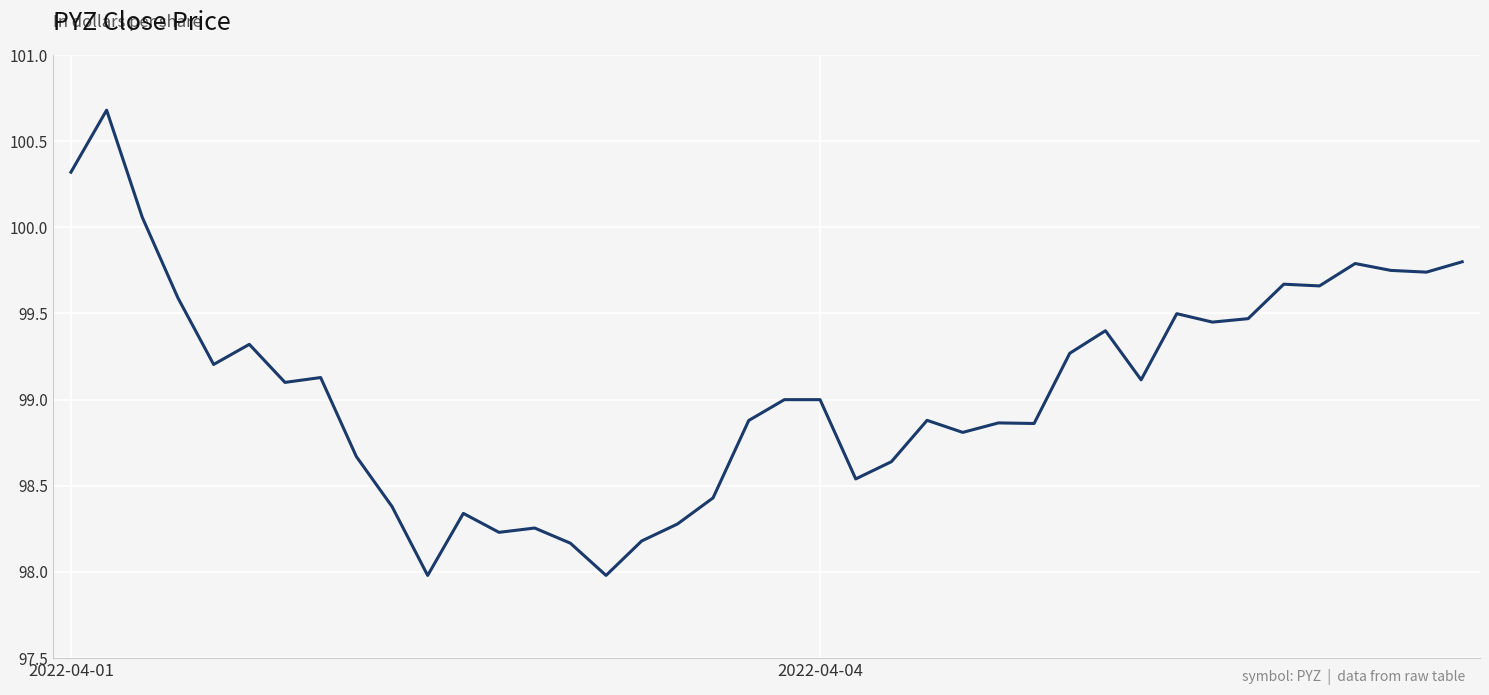

What is the difference between the maximum and minimum values?

2.7